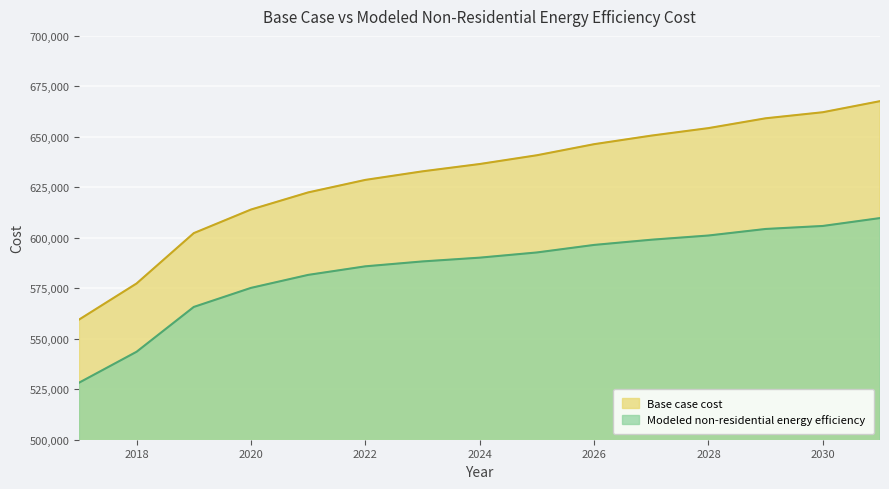

Rank the series by their maximum value, from lowest to highest.

Modeled non-residential energy efficiency, Base case cost